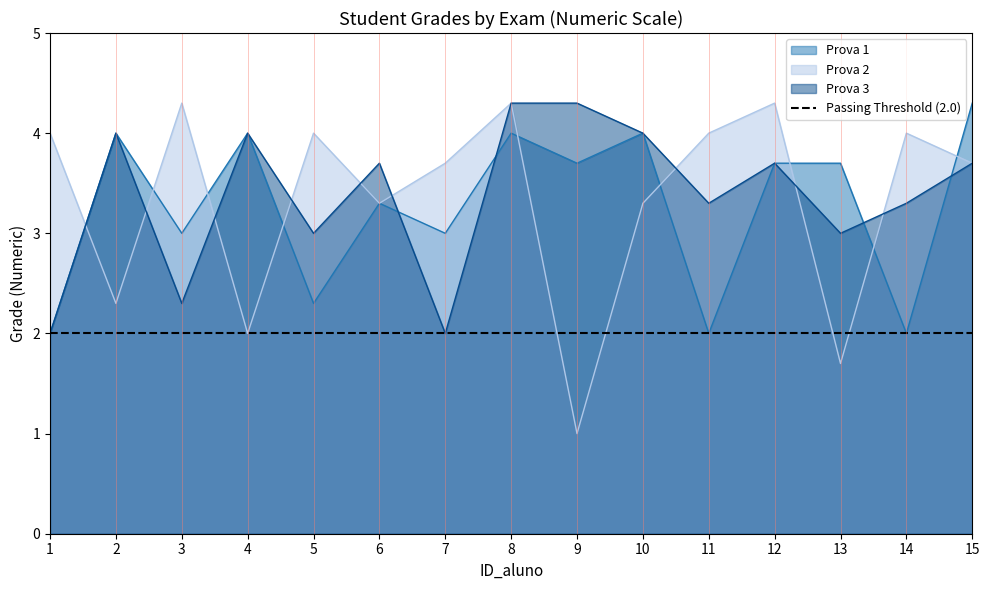

True or false: Prova 3 and Prova 2 cross at least once.

True